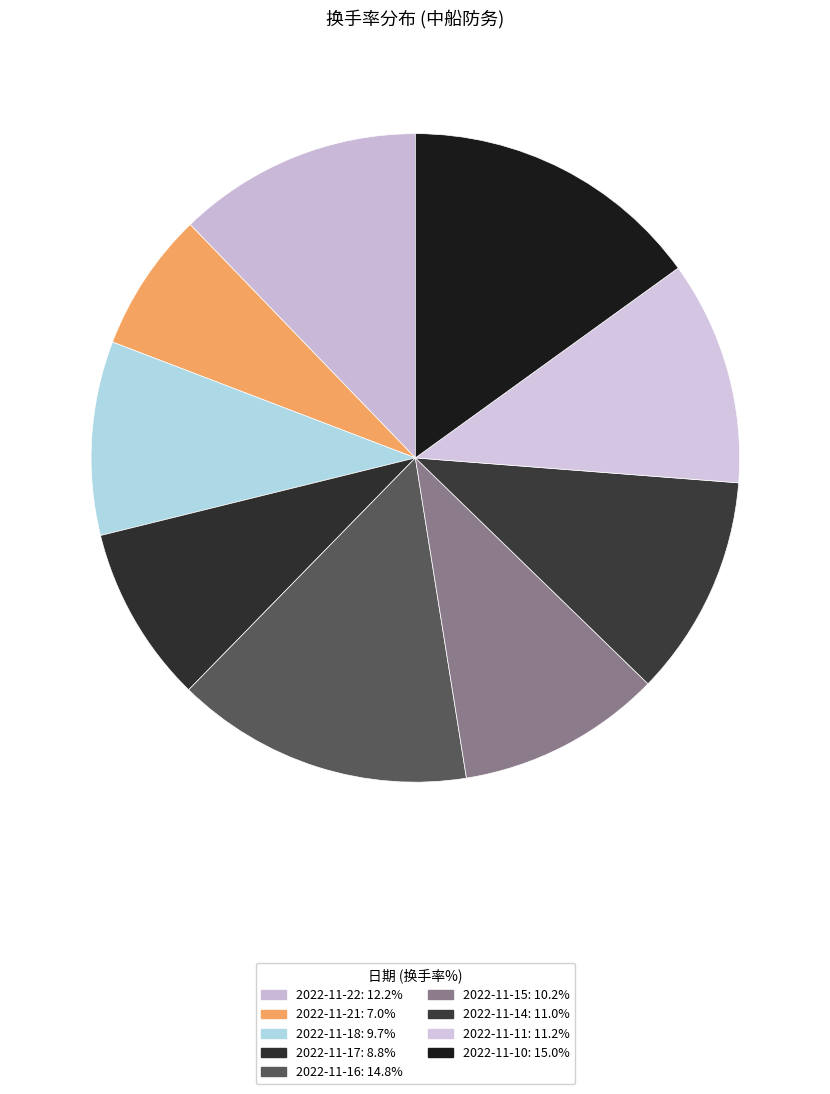

What is the smallest slice in the pie chart?

2022-11-21